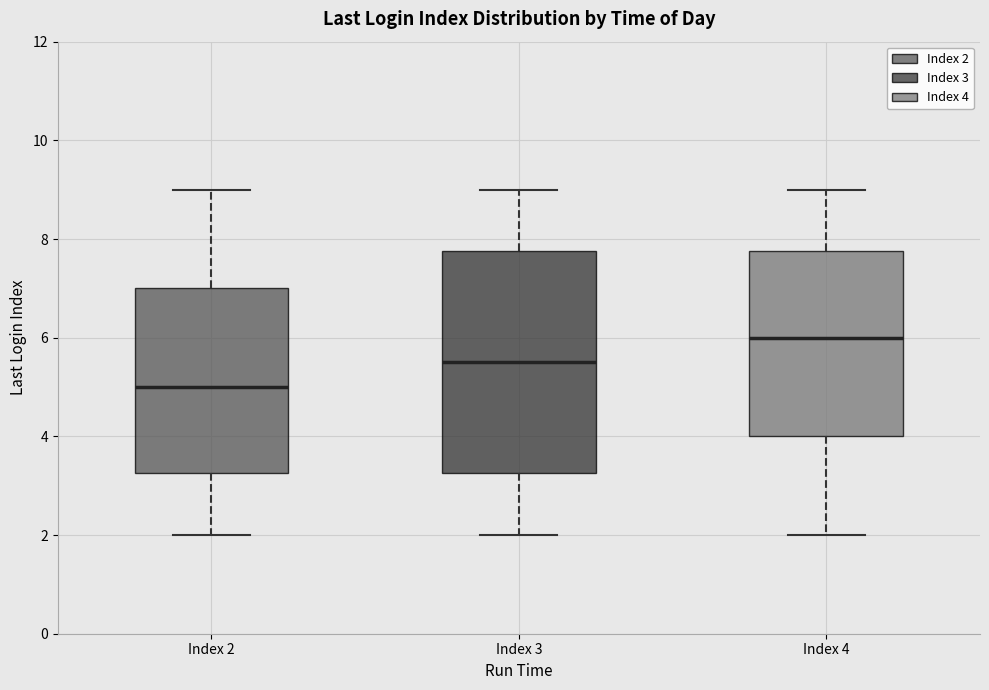

Which box has the lowest median line?

Index 2